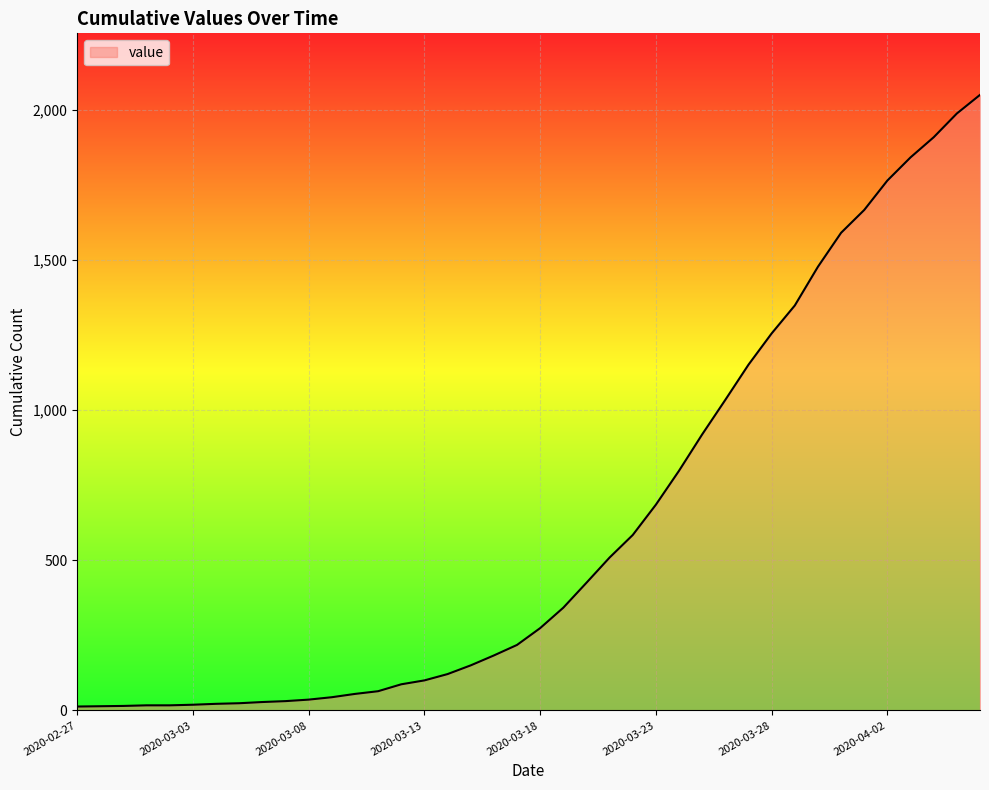

What is the difference between the maximum and minimum values?

2036